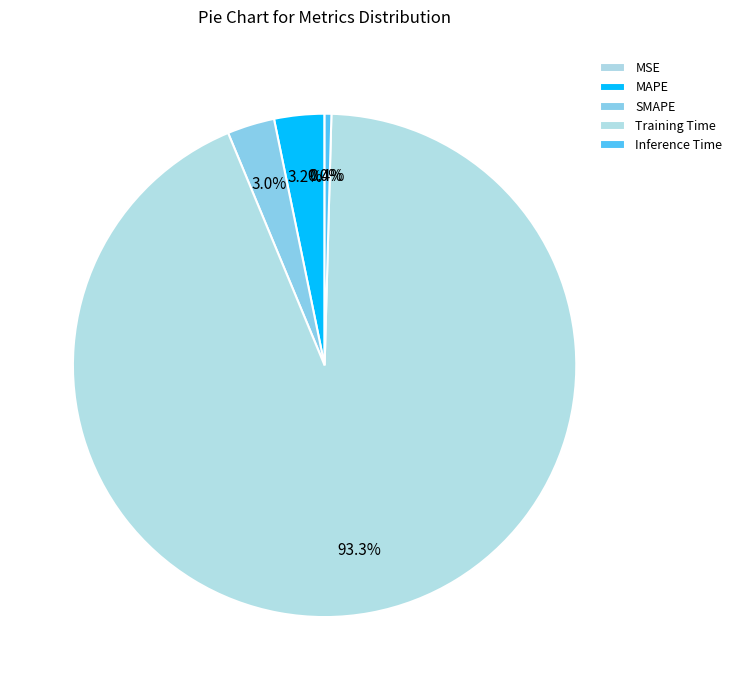

To the nearest percent, what is the combined percentage of Training Time and Inference Time?

94%